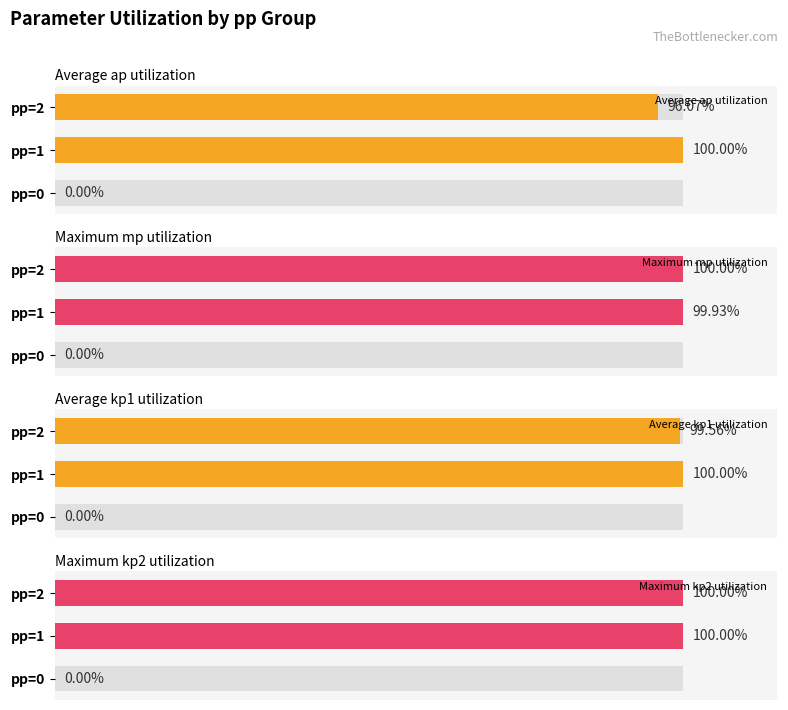

The value of Average ap utilization at pp=2 is 63.3. True or false?

False